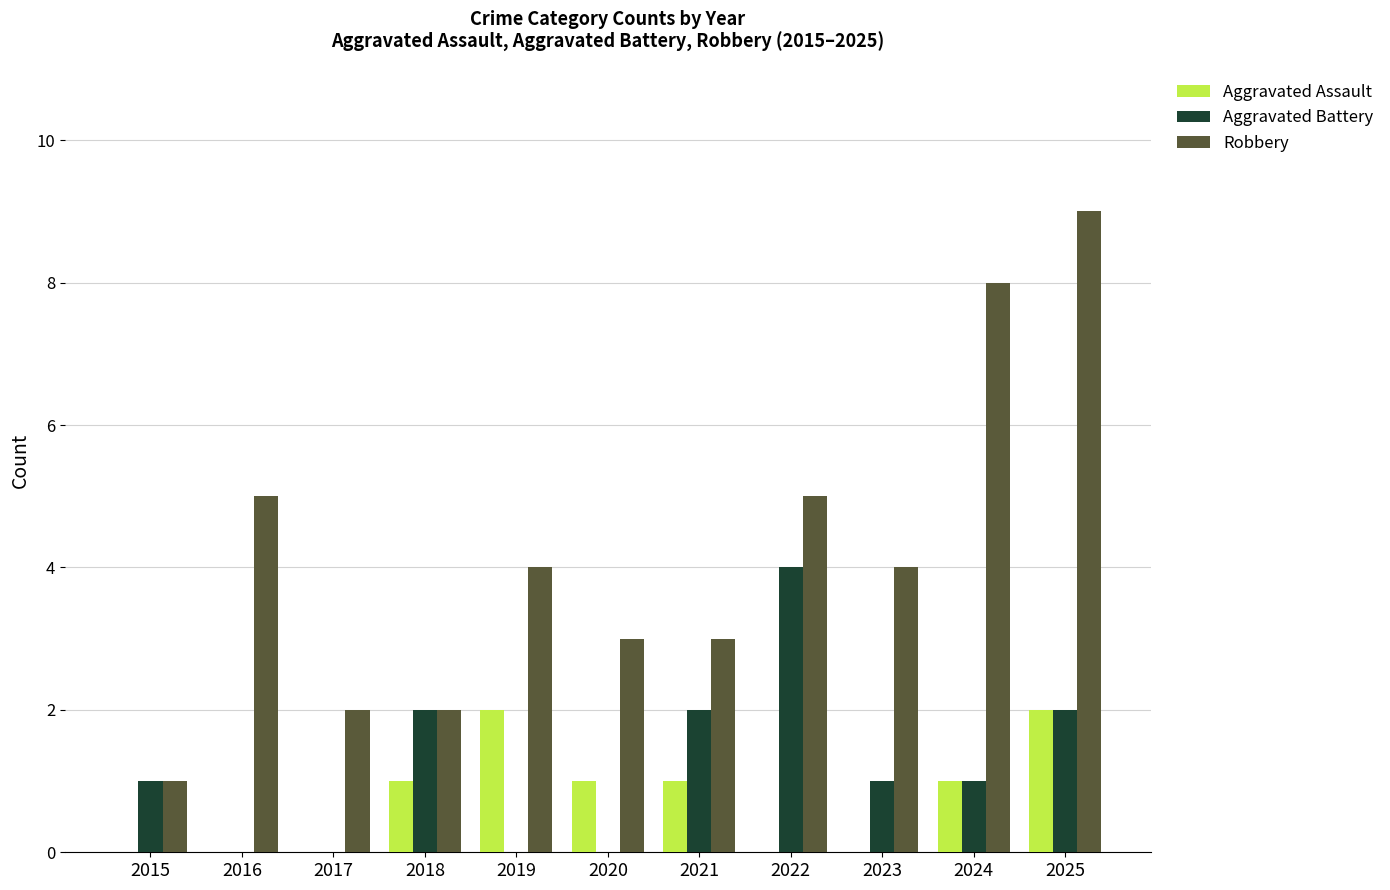

Which label corresponds to the largest value in the chart?

2025